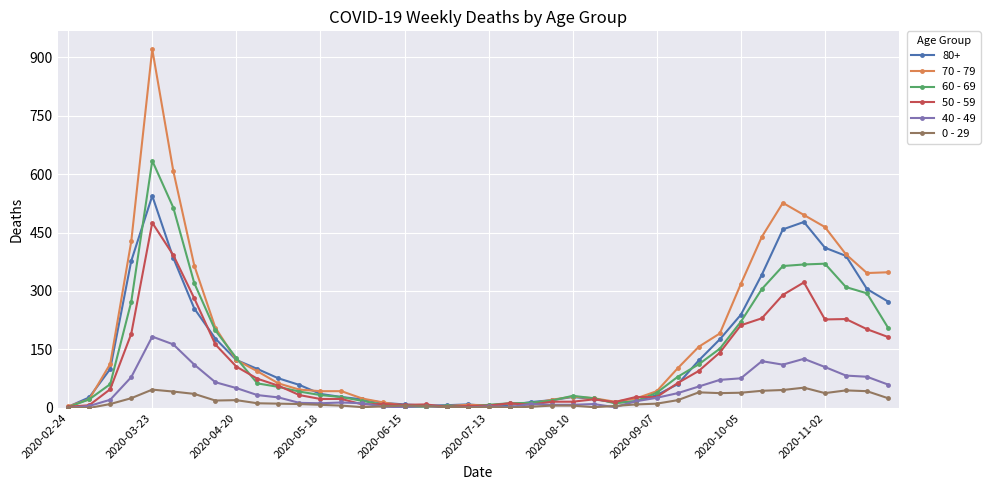

In 40 - 49, how many points are higher than both neighbors (excluding endpoints)?

8